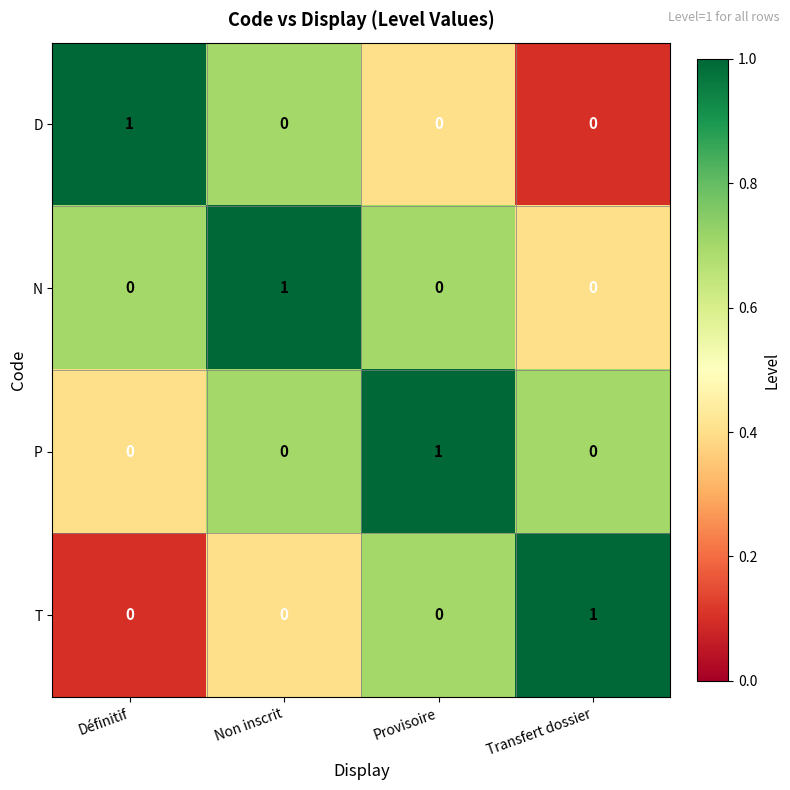

At how many categories does at least one series exceed 0?

4